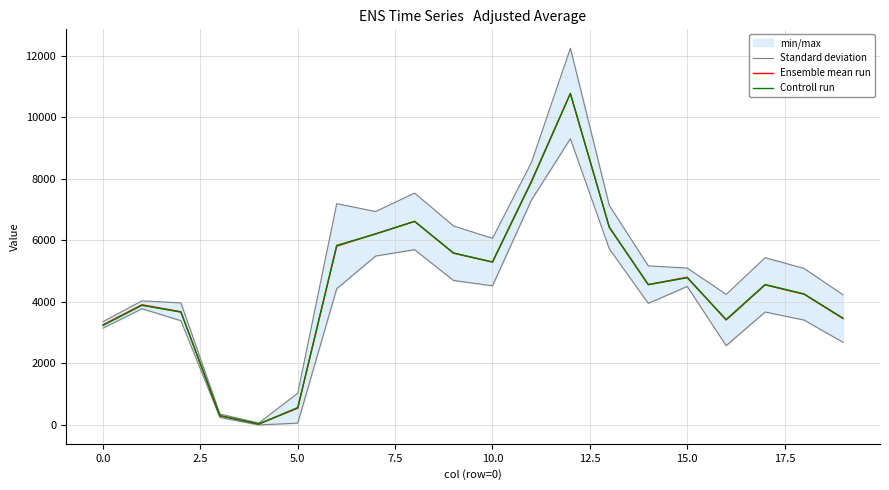

What is the sum of all Controll run values?

91405.8